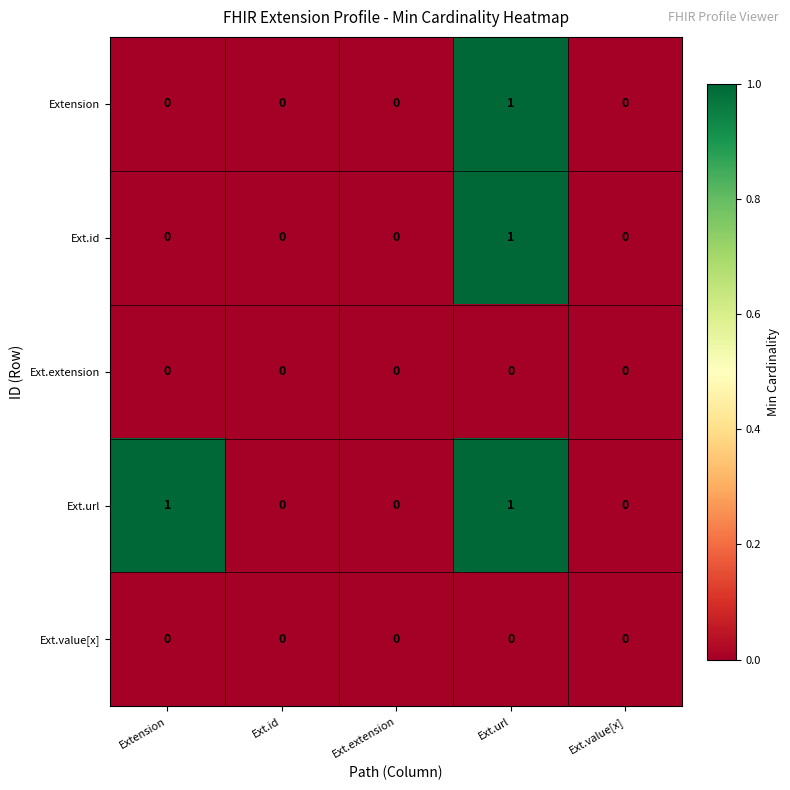

How many Ext.id values are between 0 and 1?

5